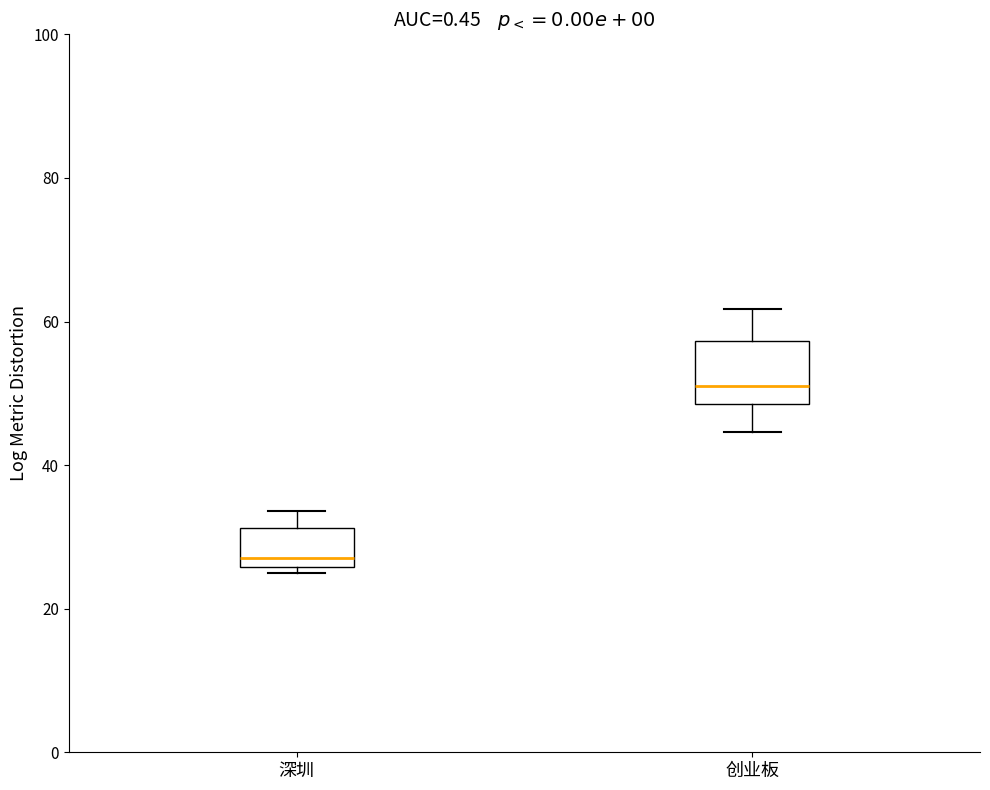

Comparing the boxes themselves (not the whiskers), which one is the tallest?

创业板